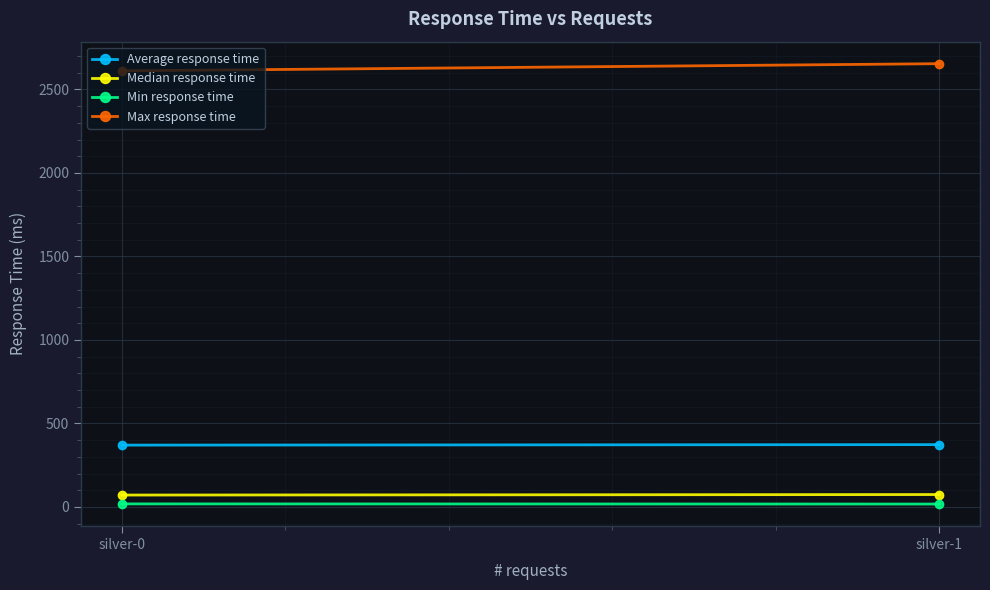

Reading right to left, what are all the values shown in this chart?

Average response time: 373	370
Median response time: 74	71
Min response time: 17	18
Max response time: 2654	2611